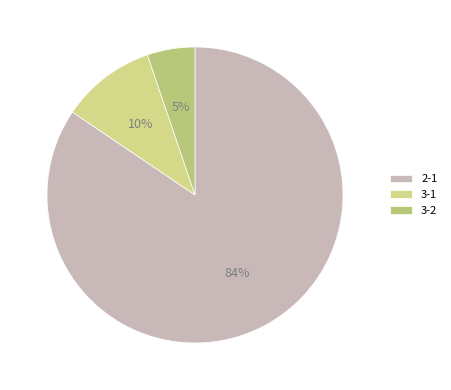

To the nearest percent, what is the combined percentage of 3-1 and 2-1?

95%